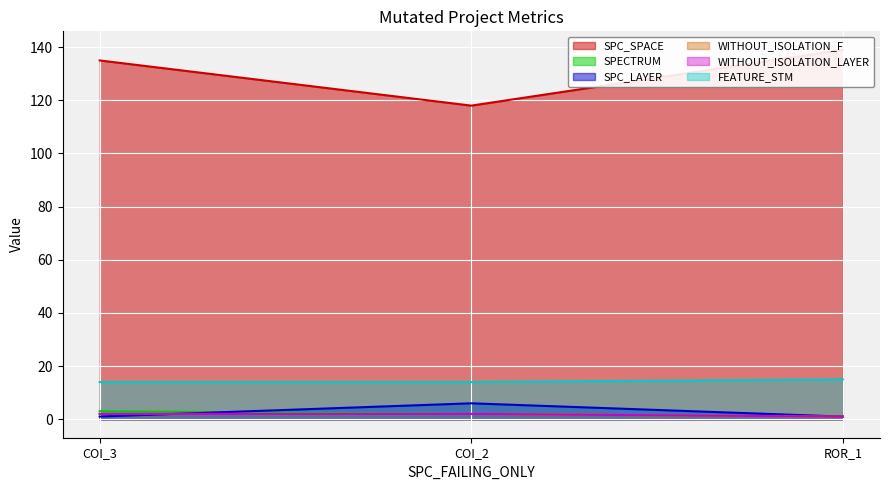

Is it true that WITHOUT_ISOLATION_LAYER equals 2 at COI_2?

True